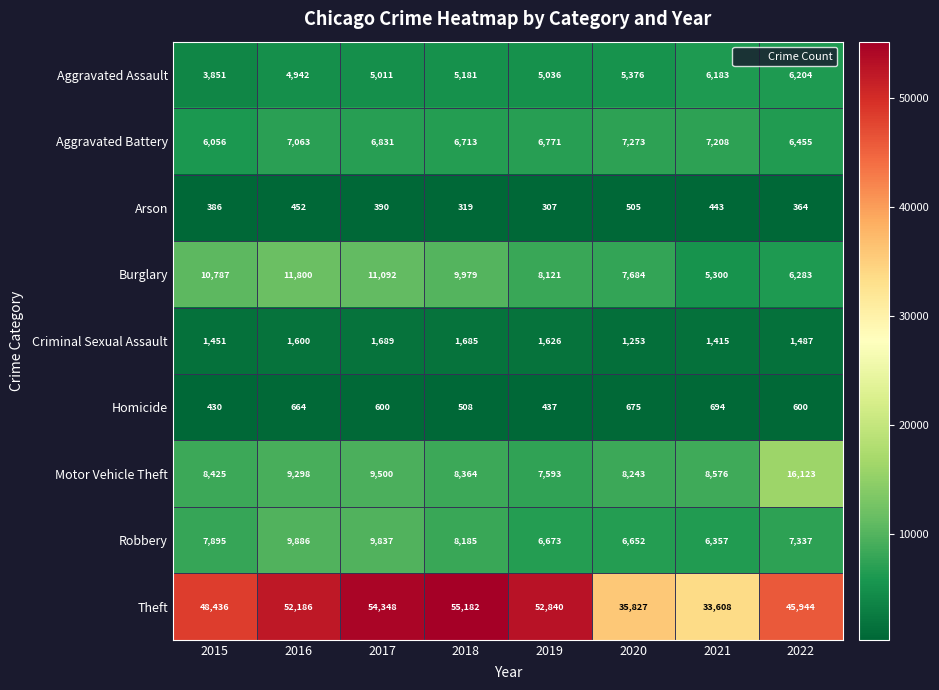

What is the total value across all series at 2017?

99298